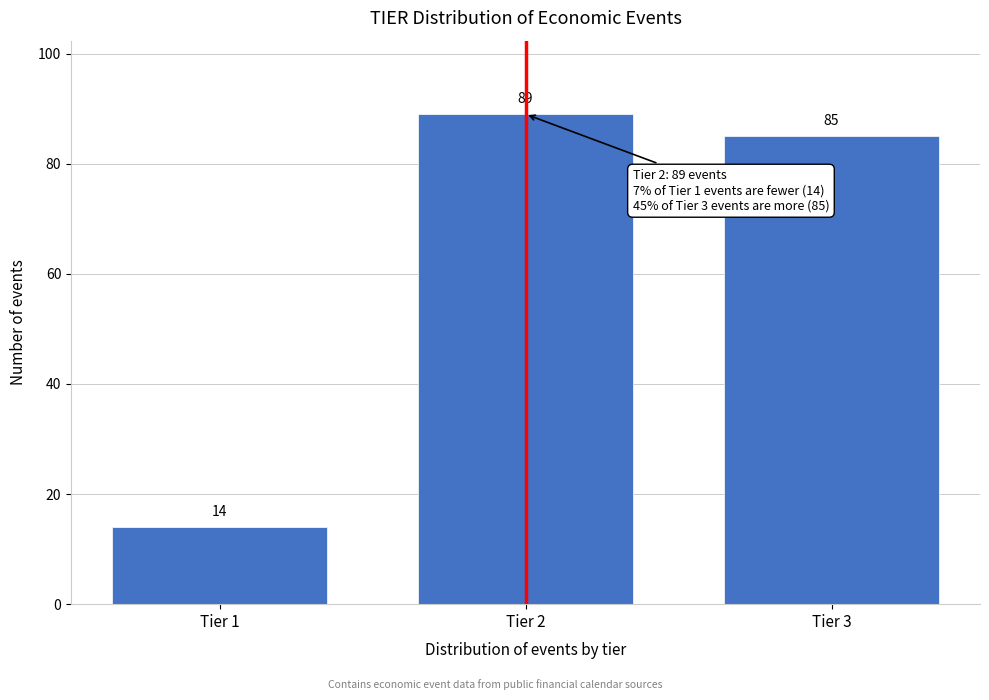

Reading left to right, what are all the values shown in this chart?

Tier 1=14	Tier 2=89	Tier 3=85